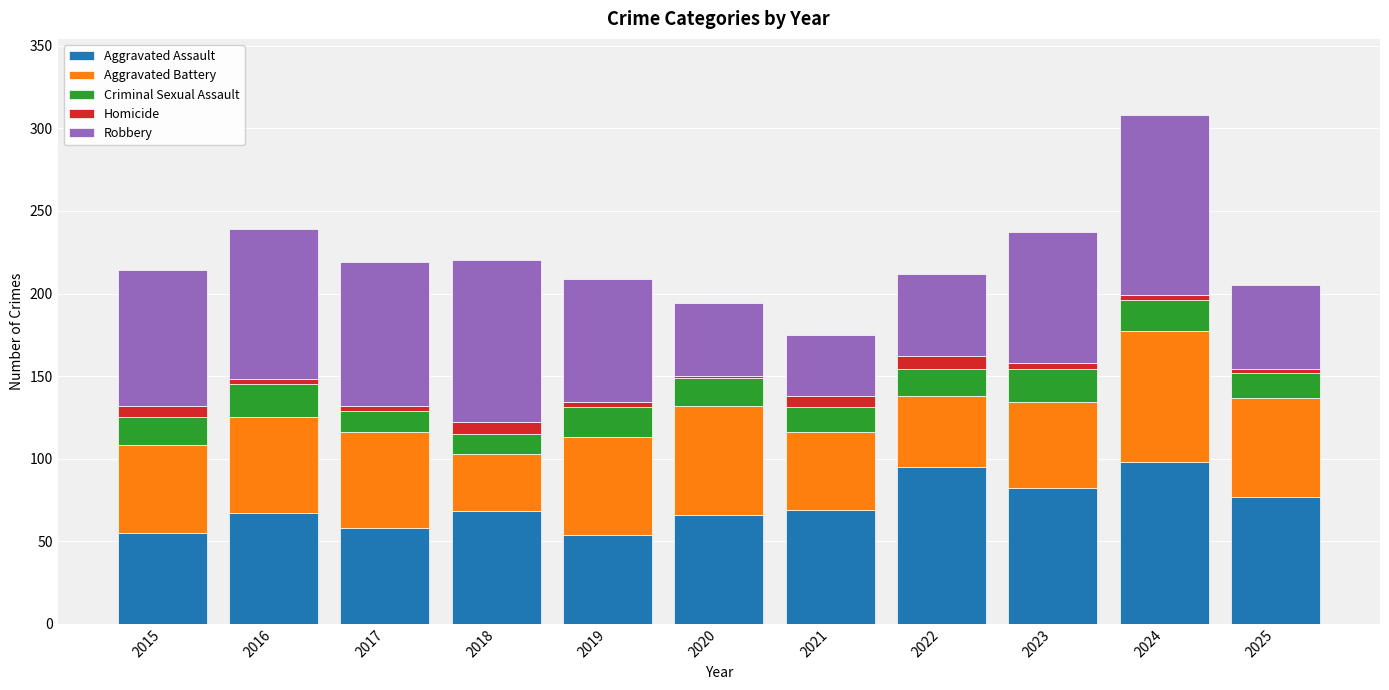

The Aggravated Assault series shows 68 at 2018. True or false?

True